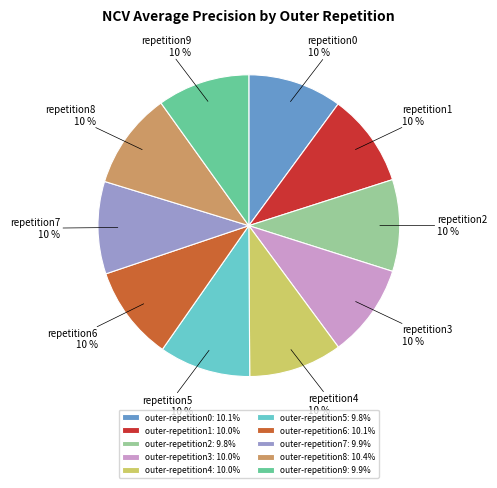

To the nearest percent, what is the combined percentage of outer-repetition1: 10.0% and outer-repetition3: 10.0%?

20%